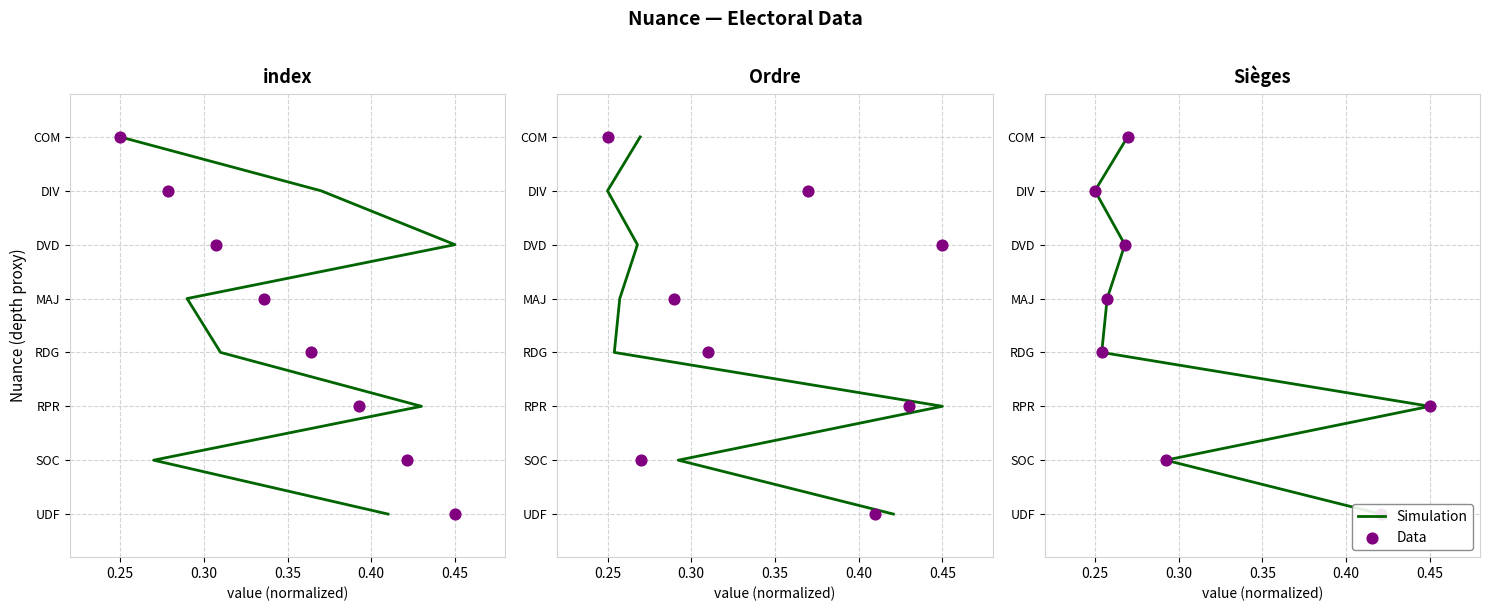

Is the value of Simulation at 0.25 greater than the value of Data at 0.25?

No